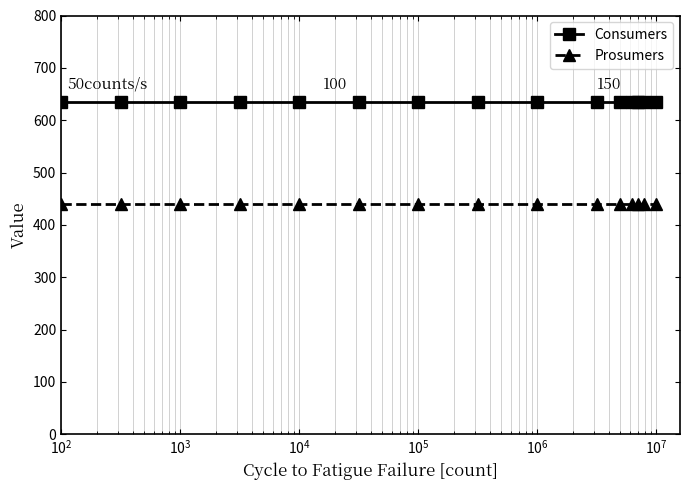

How many categories are shown in the chart?

15